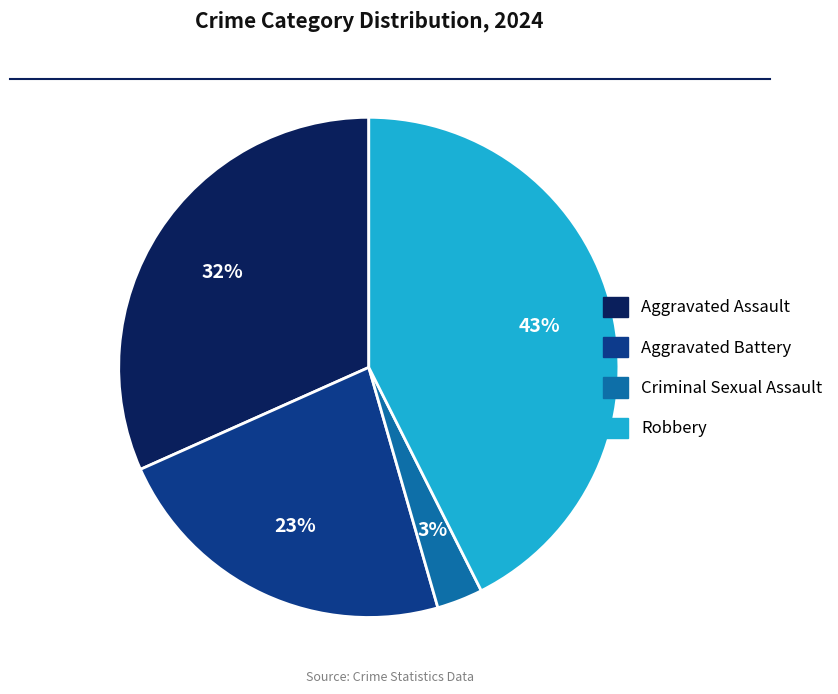

Rank the categories by value from highest to lowest.

Robbery, Aggravated Assault, Aggravated Battery, Criminal Sexual Assault